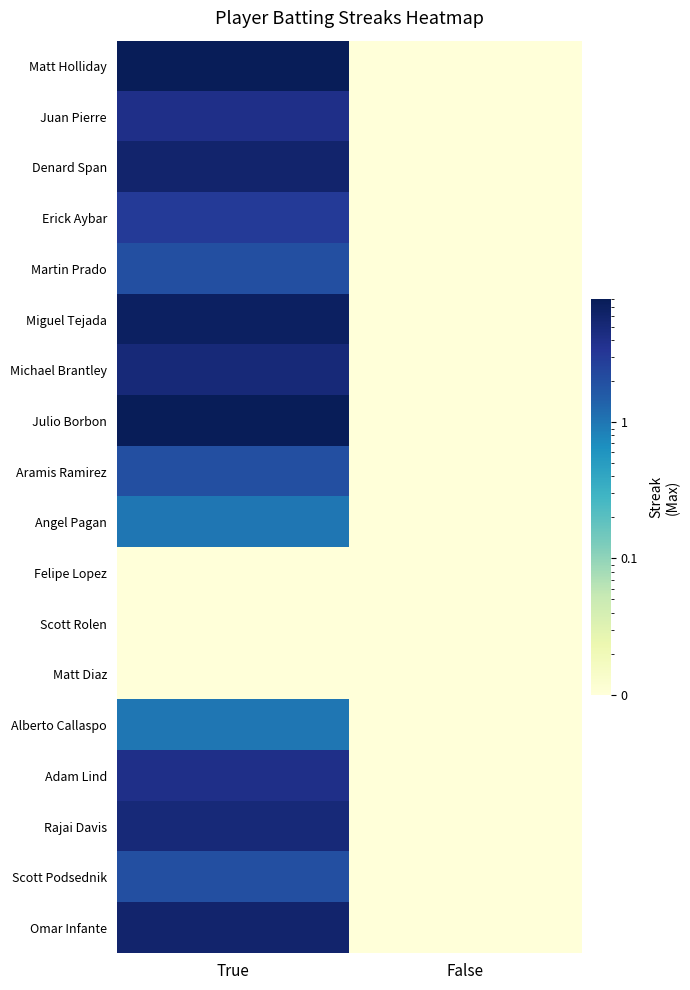

Which has a higher value, True or False?

True